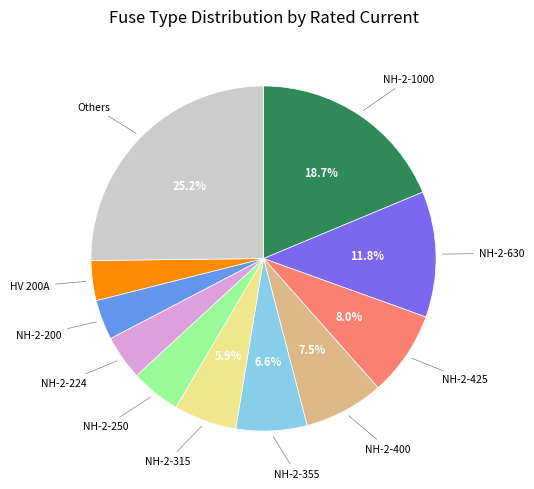

Is there a majority slice in this chart?

No